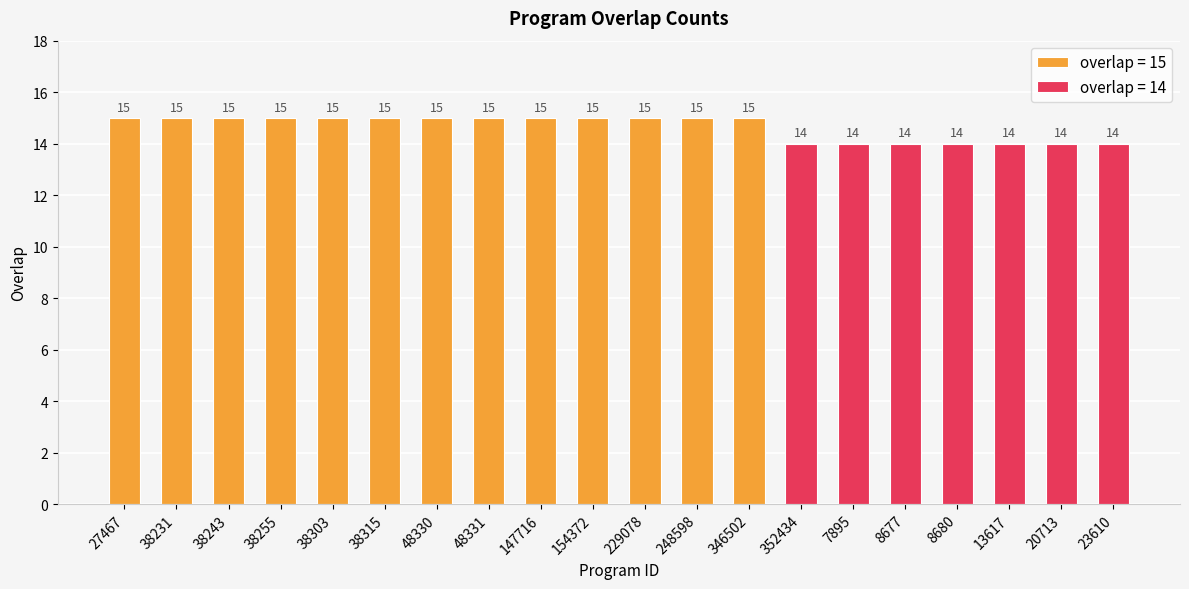

Where is the data nearest to the value 14?

352434